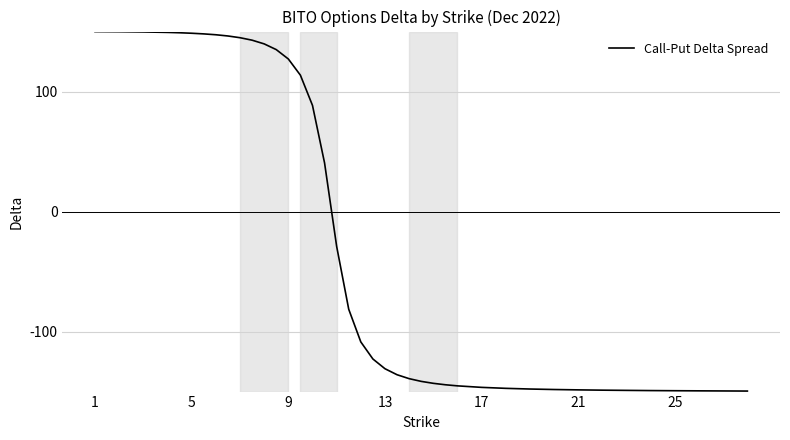

Does the chart have visible grid lines?

Yes